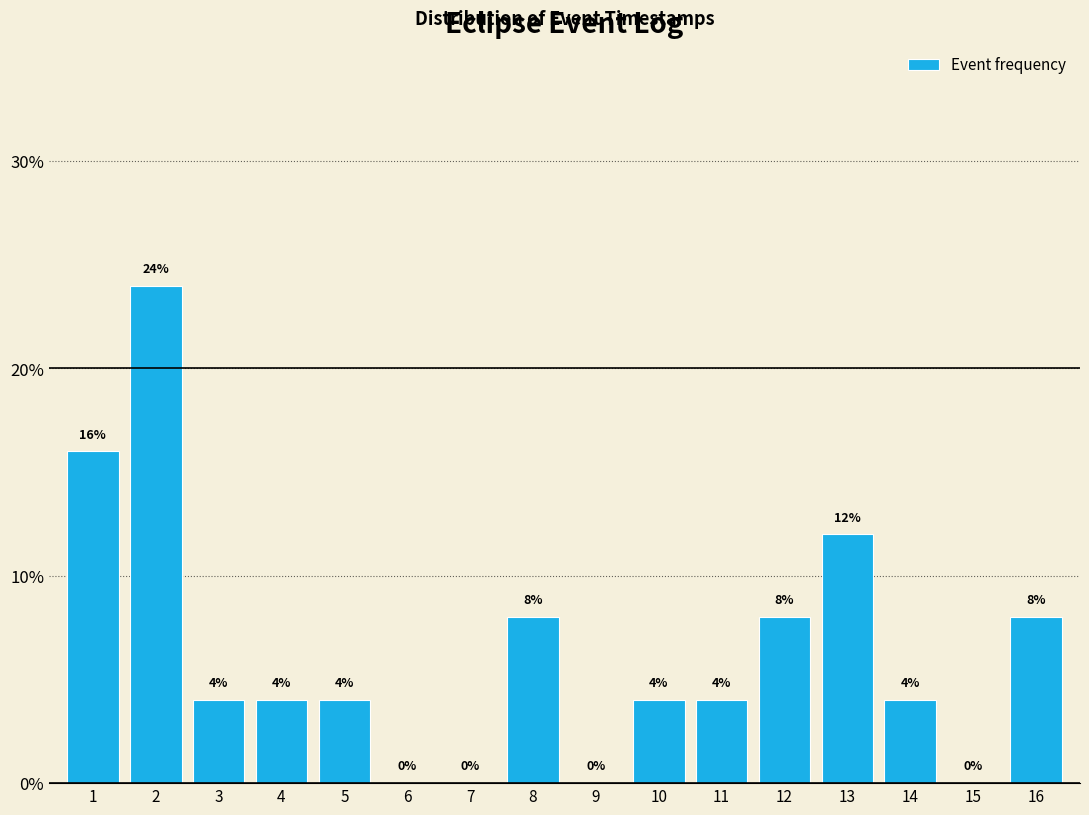

Reading left to right, list all the values displayed in this chart.

1=16	2=24	3=4	4=4	5=4	6=0	7=0	8=8	9=0	10=4	11=4	12=8	13=12	14=4	15=0	16=8